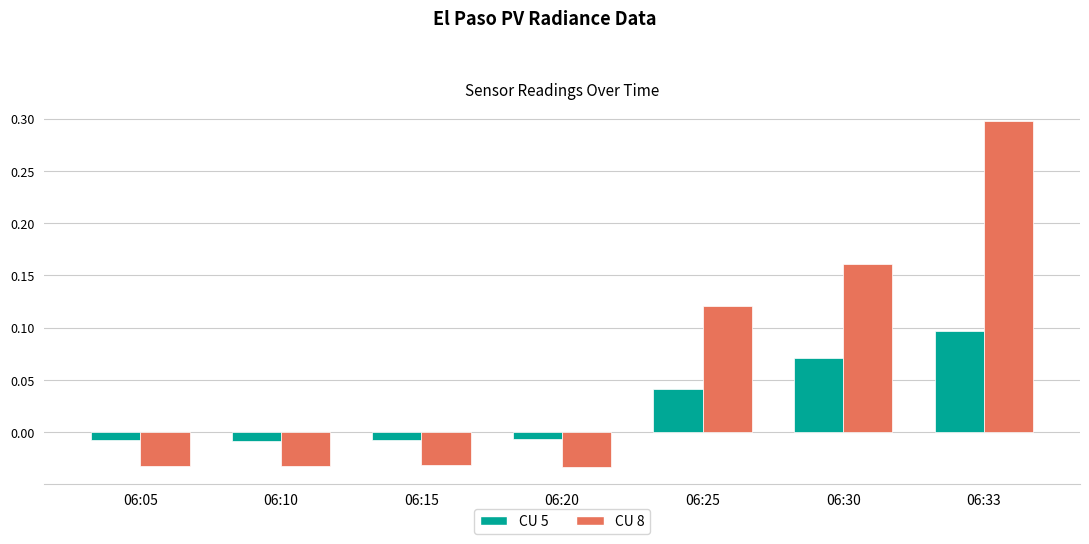

List the series in order of their peak value, highest first.

CU 8, CU 5